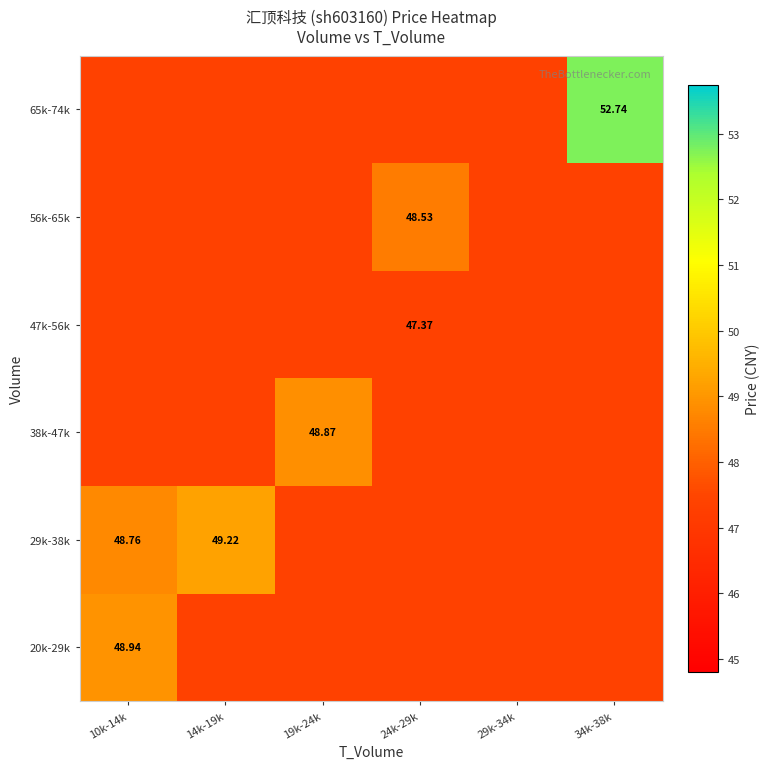

Rank the series at 34k-38k from highest to lowest value.

65k-74k, 20k-29k, 29k-38k, 38k-47k, 47k-56k, 56k-65k